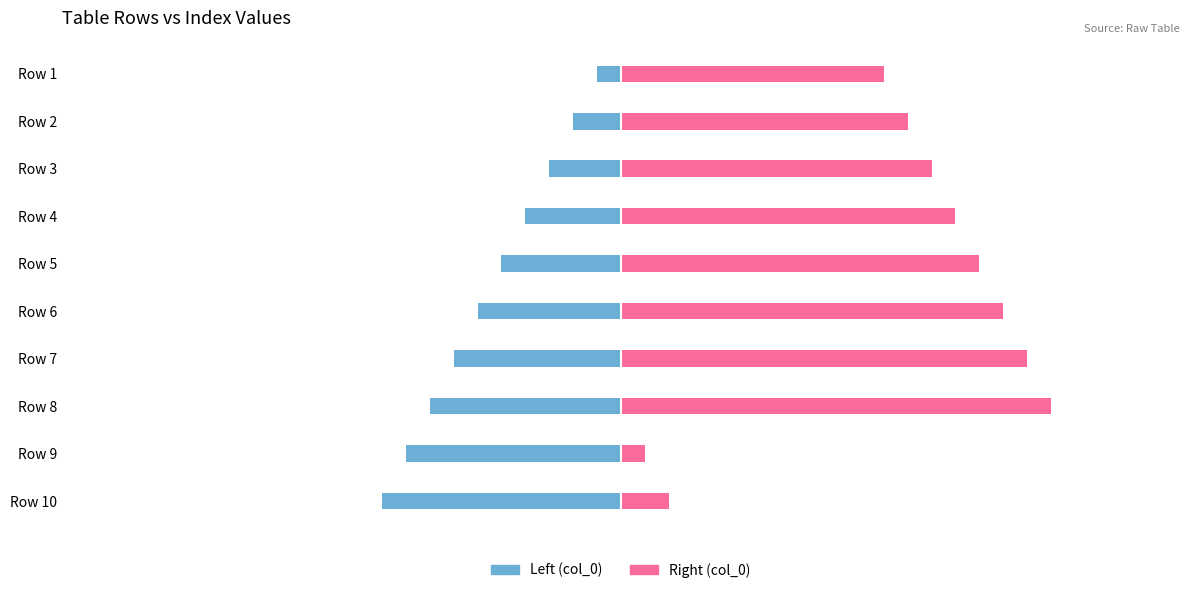

What is the value of the Left (col_0) bar at the 8th from the left?

-8